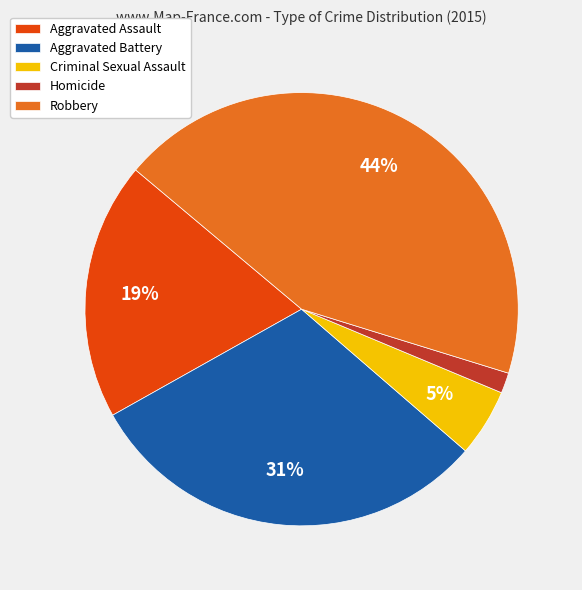

To the nearest percent, what percentage of the pie is Aggravated Assault?

19%